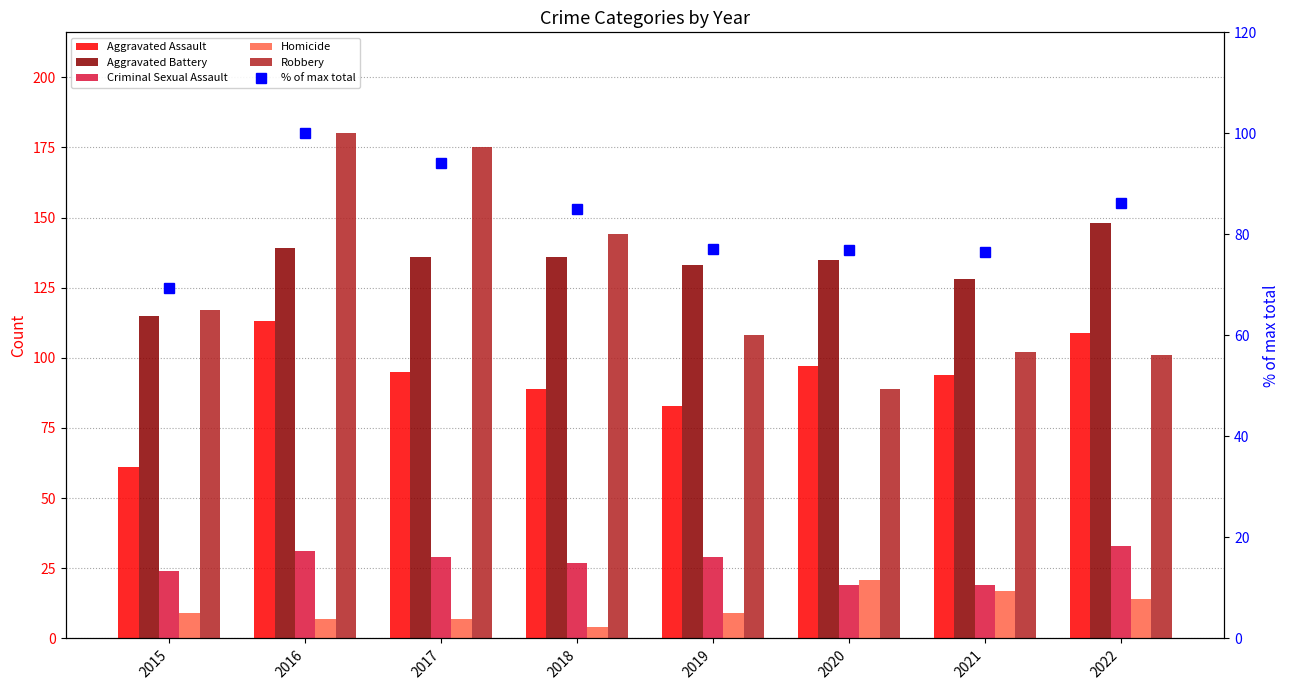

Which series has the largest total across all categories?

Aggravated Battery